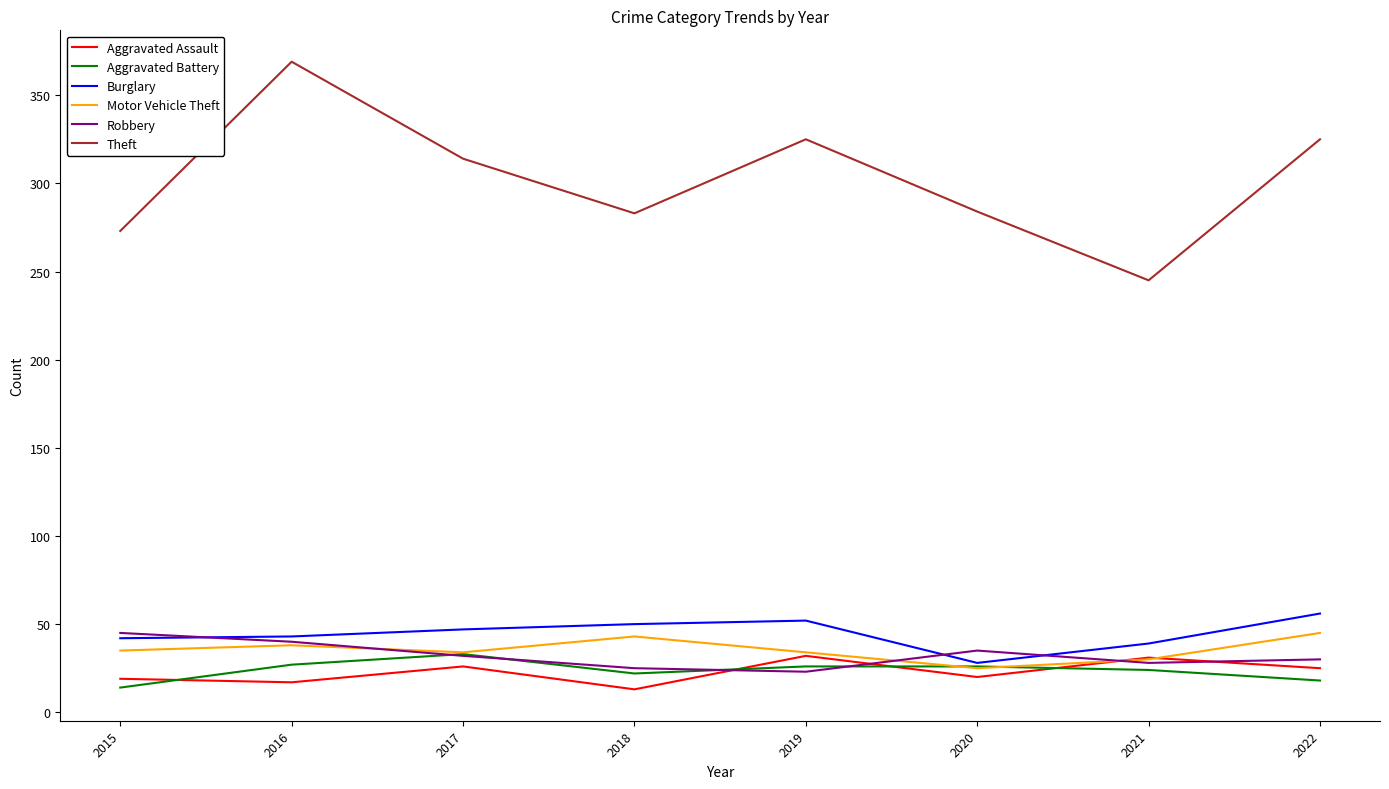

At which category is the sum across all series the highest?

2016